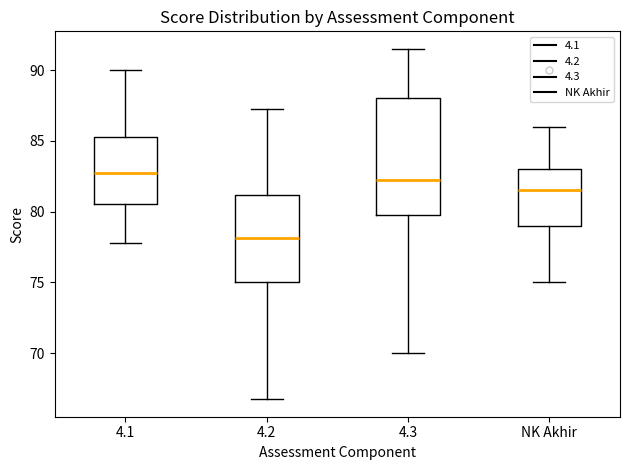

Reading left to right, transcribe this box plot: for each box, give where its median line is, the range the box spans, and where its two whiskers end, as read against the y-axis. The values are not printed on the chart, so give them approximately, as read against the axis.

4.1: median 83.0, box 80.5 to 85.5, whiskers 78.0 to 90.0
4.2: median 78.0, box 75.0 to 81.0, whiskers 67.0 to 87.5
4.3: median 82.5, box 80.0 to 88.0, whiskers 70.0 to 91.5
NK Akhir: median 81.5, box 79.0 to 83.0, whiskers 75.0 to 86.0